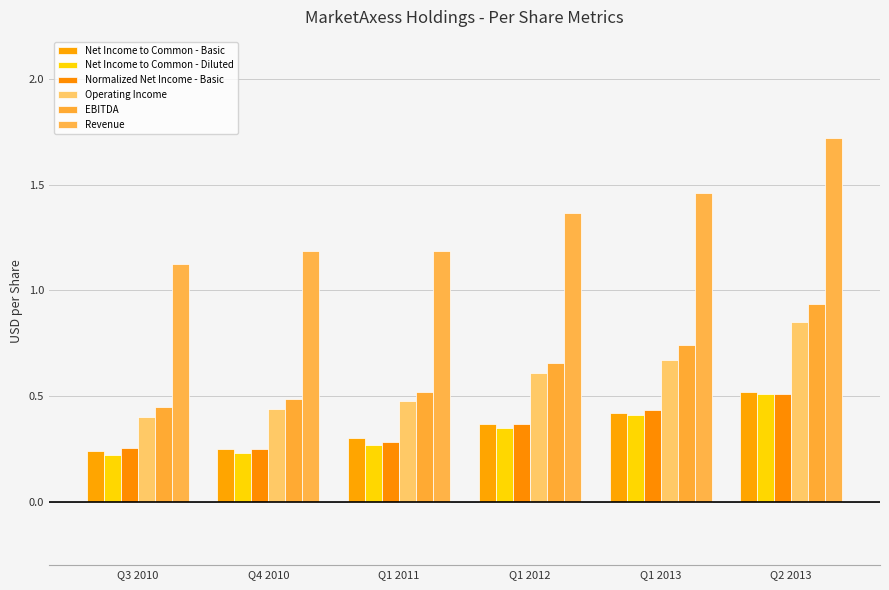

Read the Net Income to Common - Diluted value at Q3 2010.

0.2